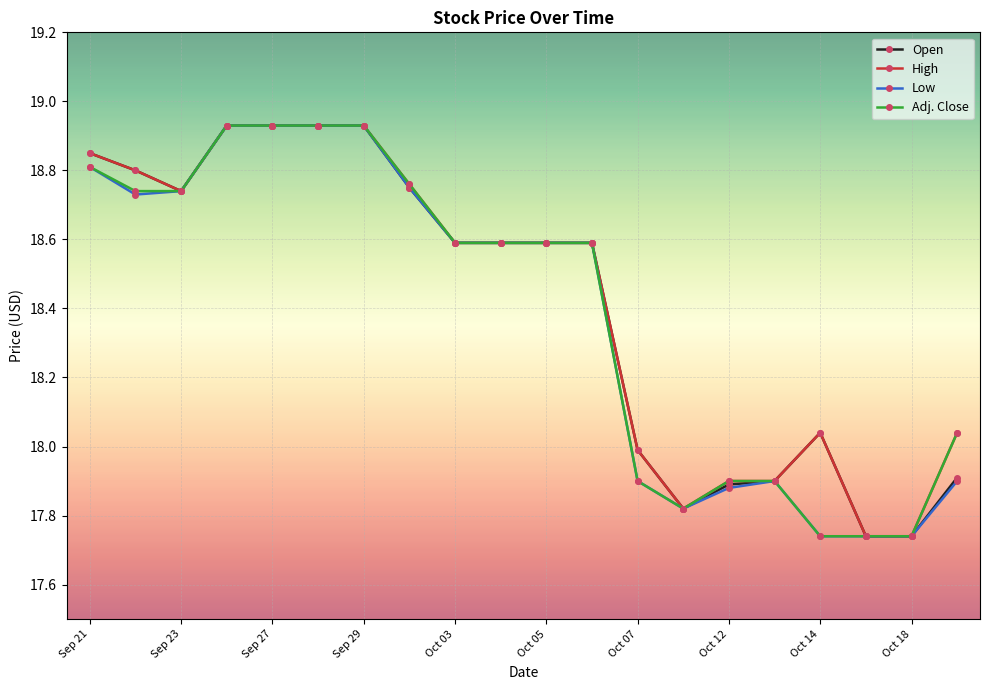

What is the value of the High point at the 9th from the left?

18.6